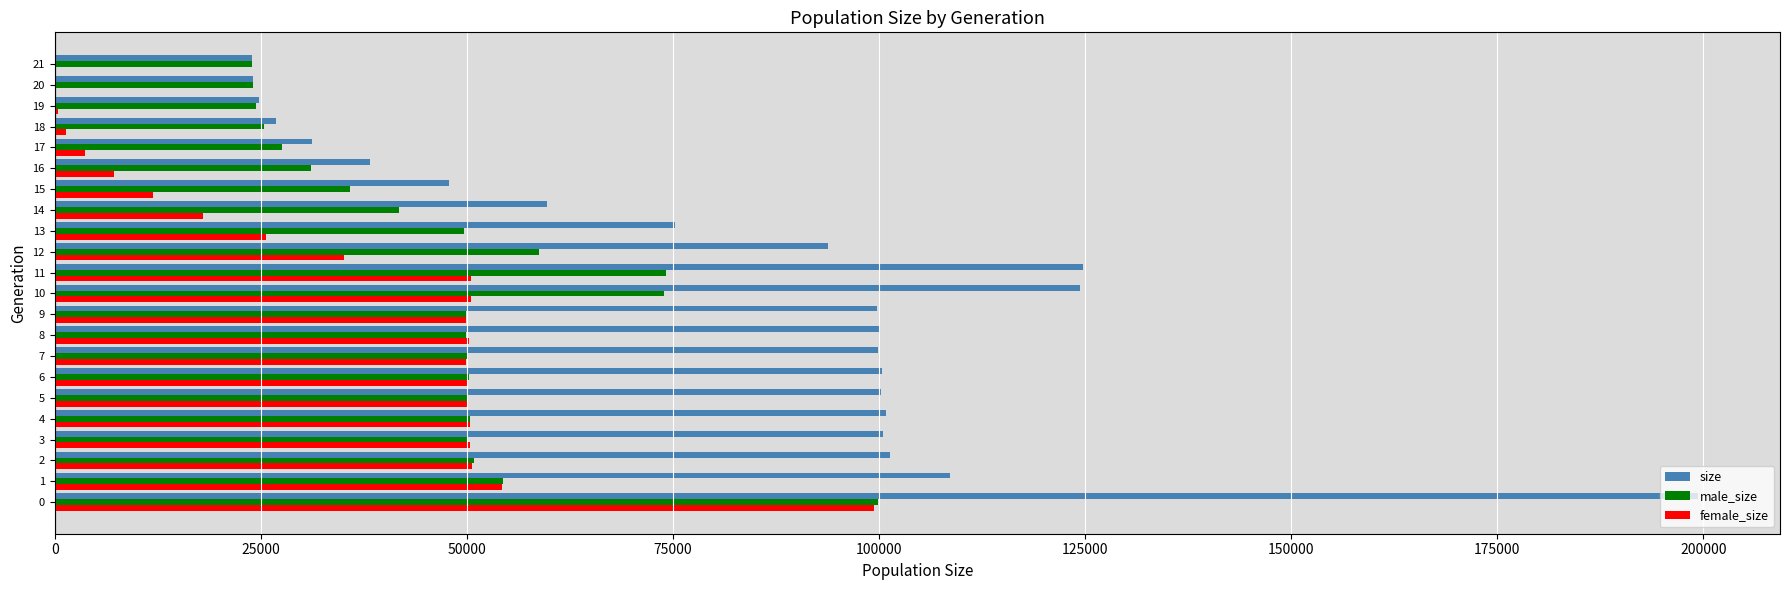

Which series has the largest total across all categories?

size